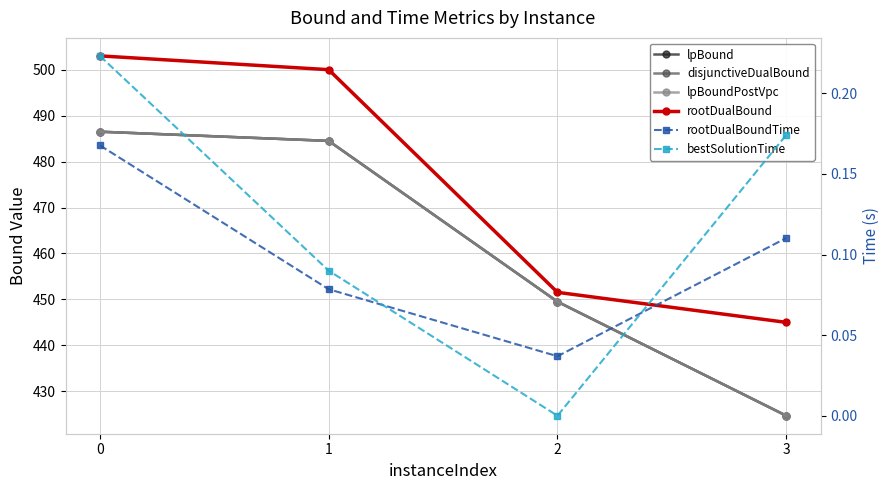

What is the difference between the highest and lowest values at 3?

444.9